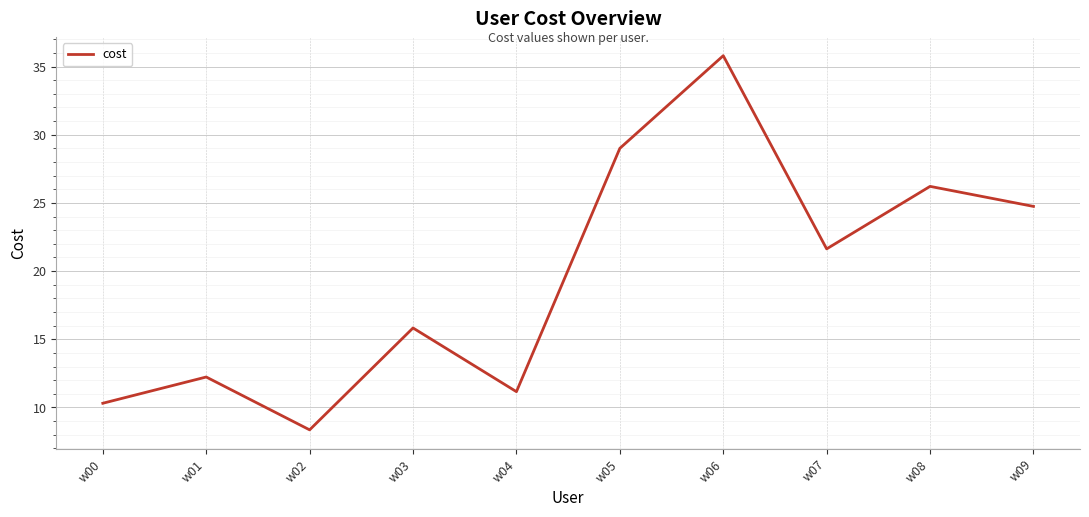

At which category does the chart reach its peak across all series?

w06